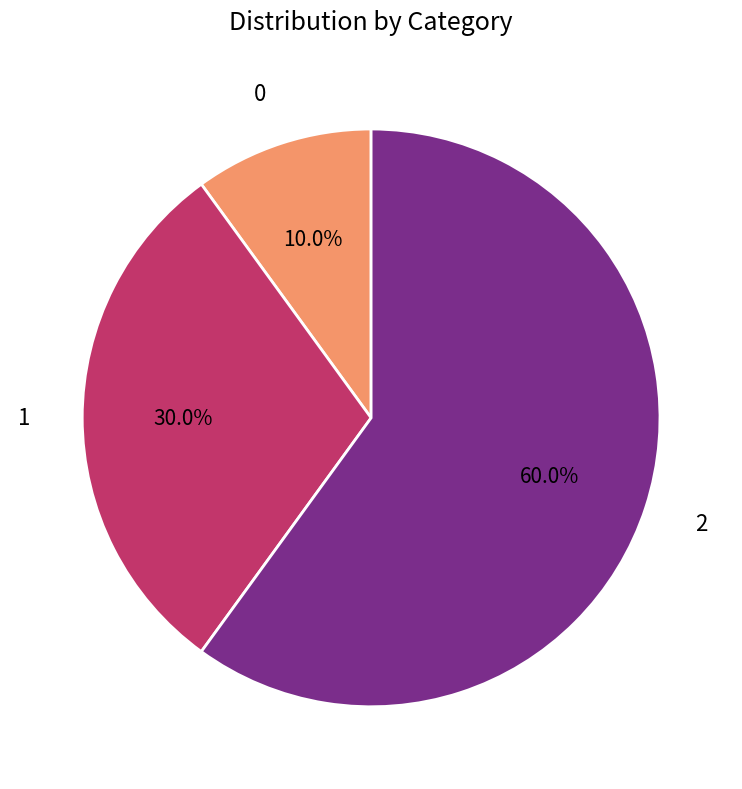

How many segments does this pie chart have?

3